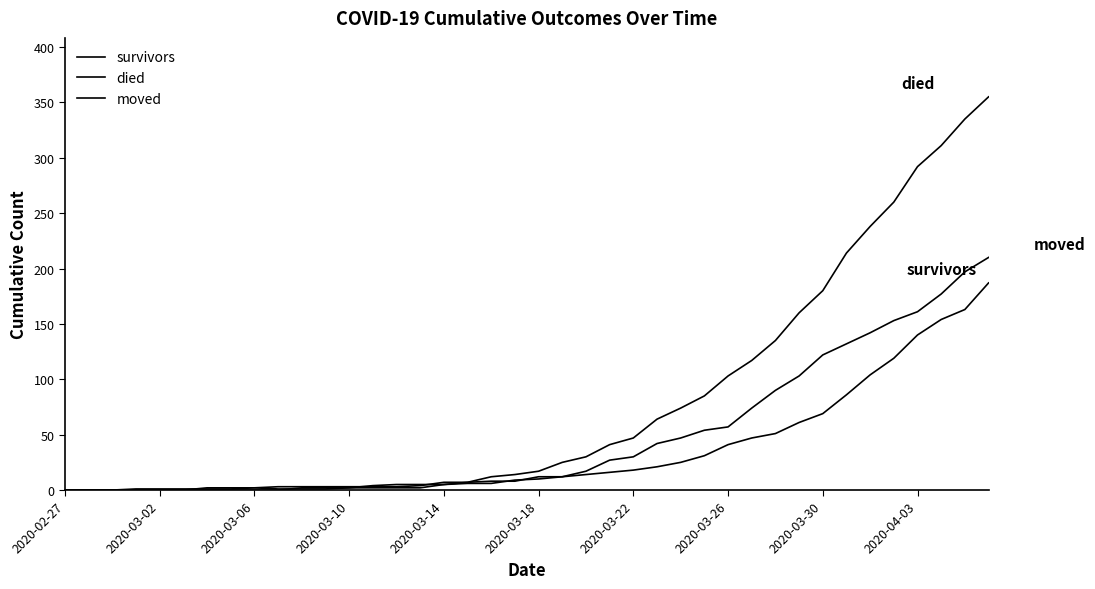

Does the chart have visible grid lines?

No